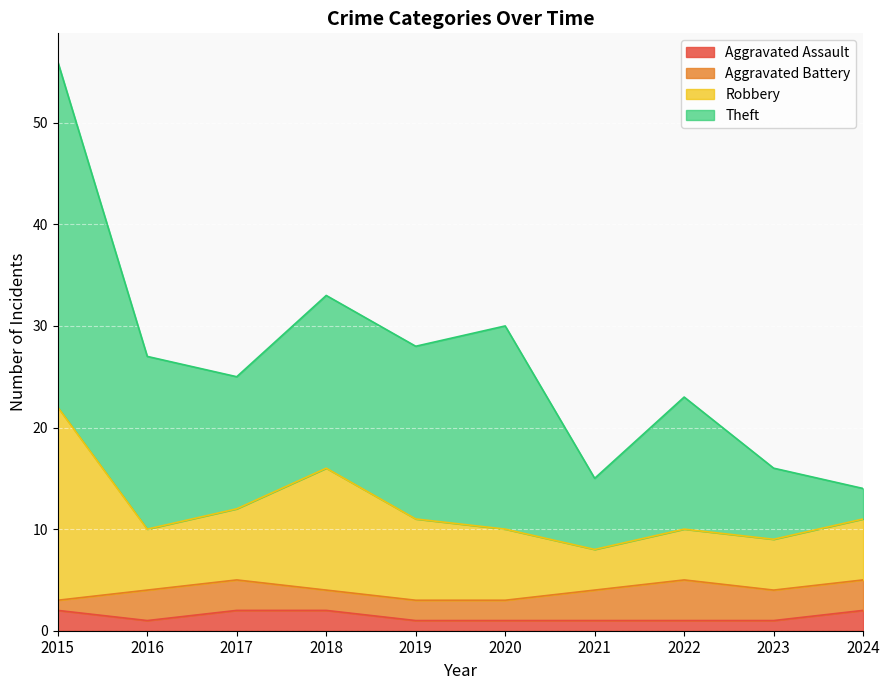

What is the total value across all series at 2018?

33